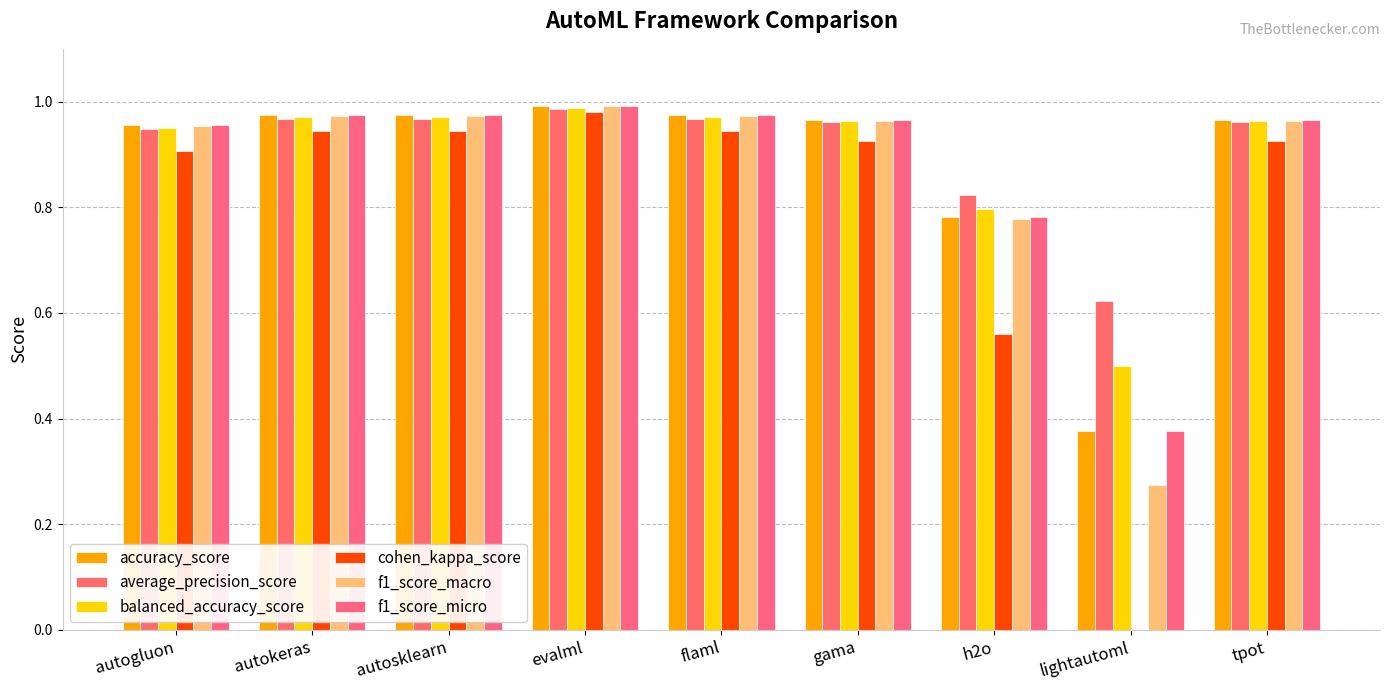

Reading left to right, list all the values displayed in this chart.

accuracy_score: autogluon=1.0	autokeras=1.0	autosklearn=1.0	evalml=1.0	flaml=1.0	gama=1.0	h2o=0.8	lightautoml=0.4	tpot=1.0
average_precision_score: autogluon=0.9	autokeras=1.0	autosklearn=1.0	evalml=1.0	flaml=1.0	gama=1.0	h2o=0.8	lightautoml=0.6	tpot=1.0
balanced_accuracy_score: autogluon=1.0	autokeras=1.0	autosklearn=1.0	evalml=1.0	flaml=1.0	gama=1.0	h2o=0.8	lightautoml=0.5	tpot=1.0
cohen_kappa_score: autogluon=0.9	autokeras=0.9	autosklearn=0.9	evalml=1.0	flaml=0.9	gama=0.9	h2o=0.6	lightautoml=0.0	tpot=0.9
f1_score_macro: autogluon=1.0	autokeras=1.0	autosklearn=1.0	evalml=1.0	flaml=1.0	gama=1.0	h2o=0.8	lightautoml=0.3	tpot=1.0
f1_score_micro: autogluon=1.0	autokeras=1.0	autosklearn=1.0	evalml=1.0	flaml=1.0	gama=1.0	h2o=0.8	lightautoml=0.4	tpot=1.0